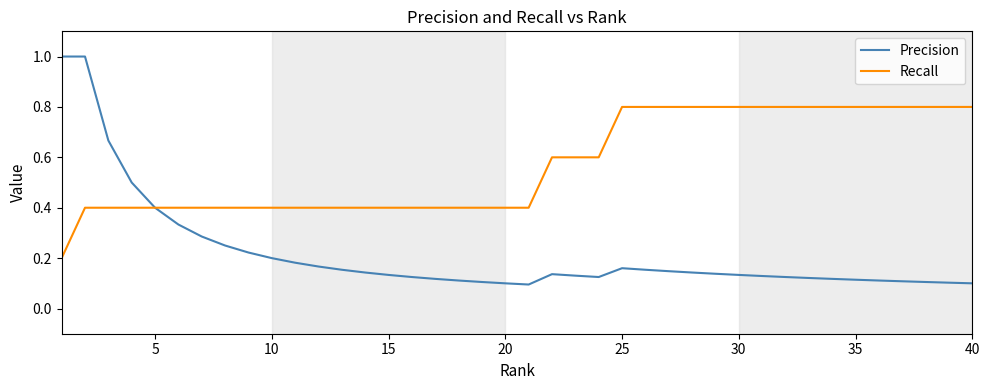

Which series has the largest total across all categories?

Recall